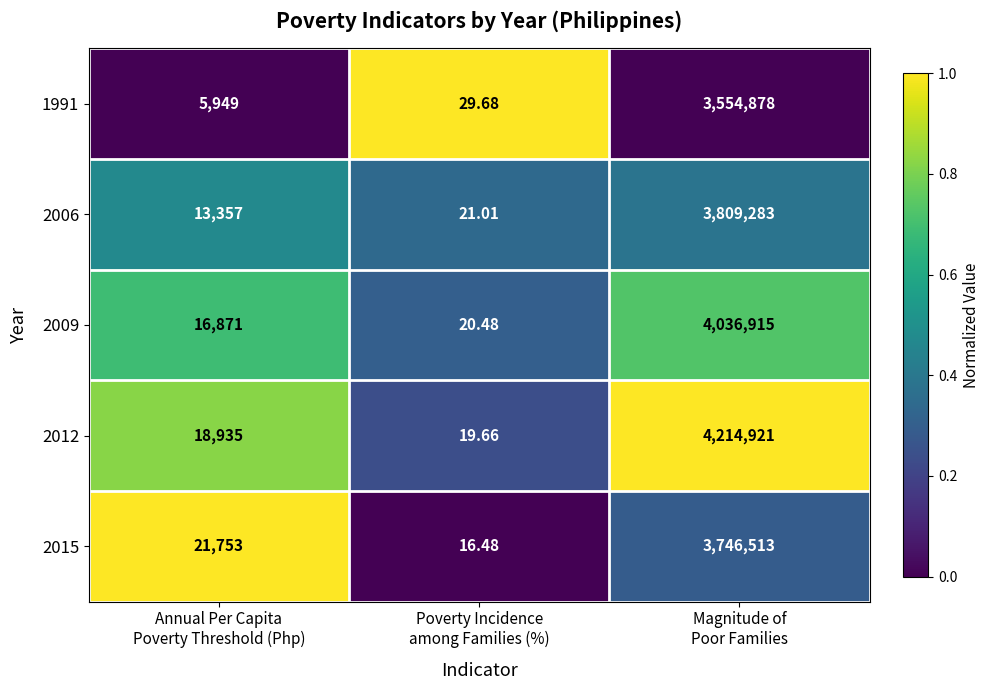

How many data points does each series have?

3